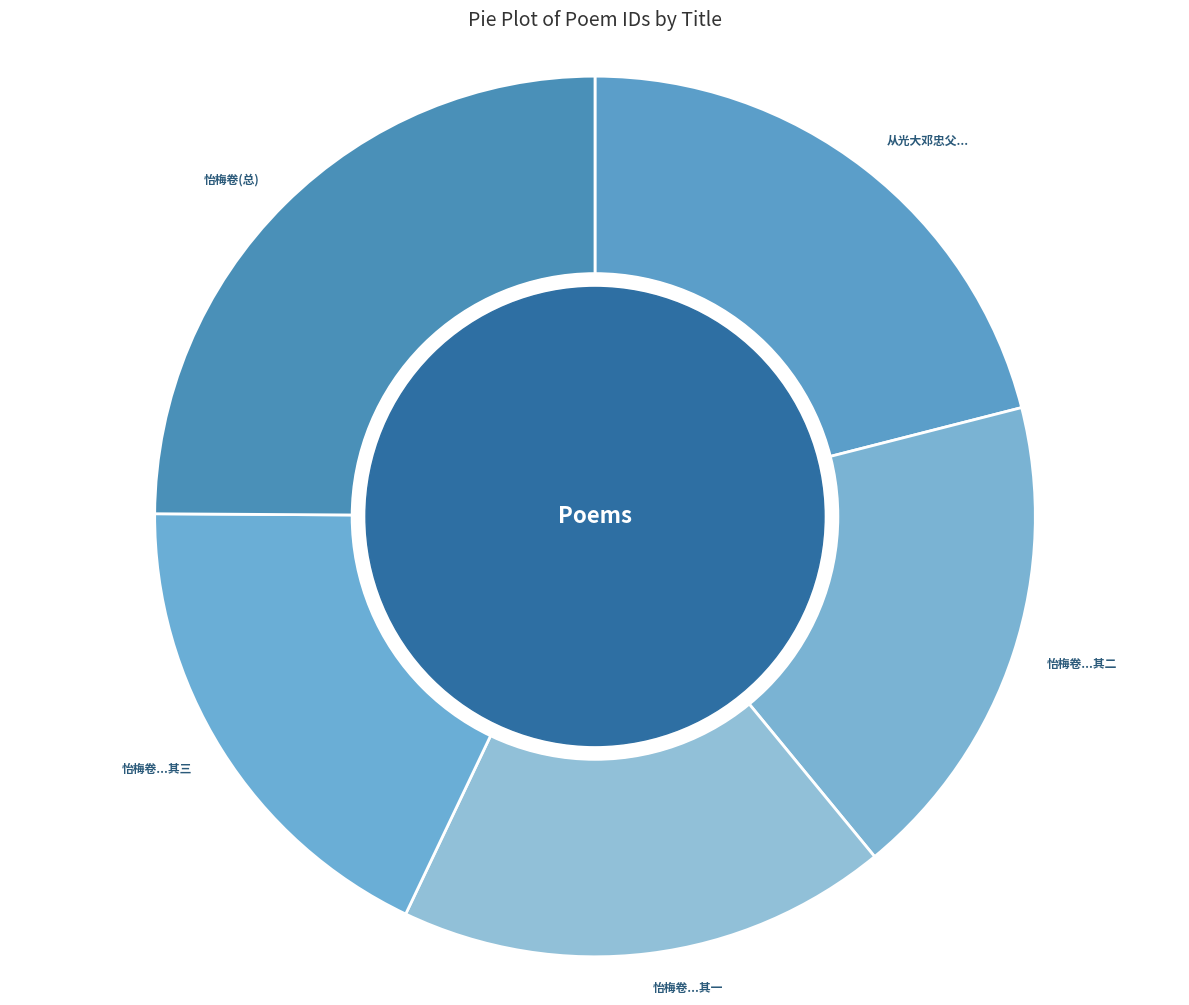

Approximately how many times larger is the value at 怡梅卷(总) compared to 怡梅卷...其三?

1.4